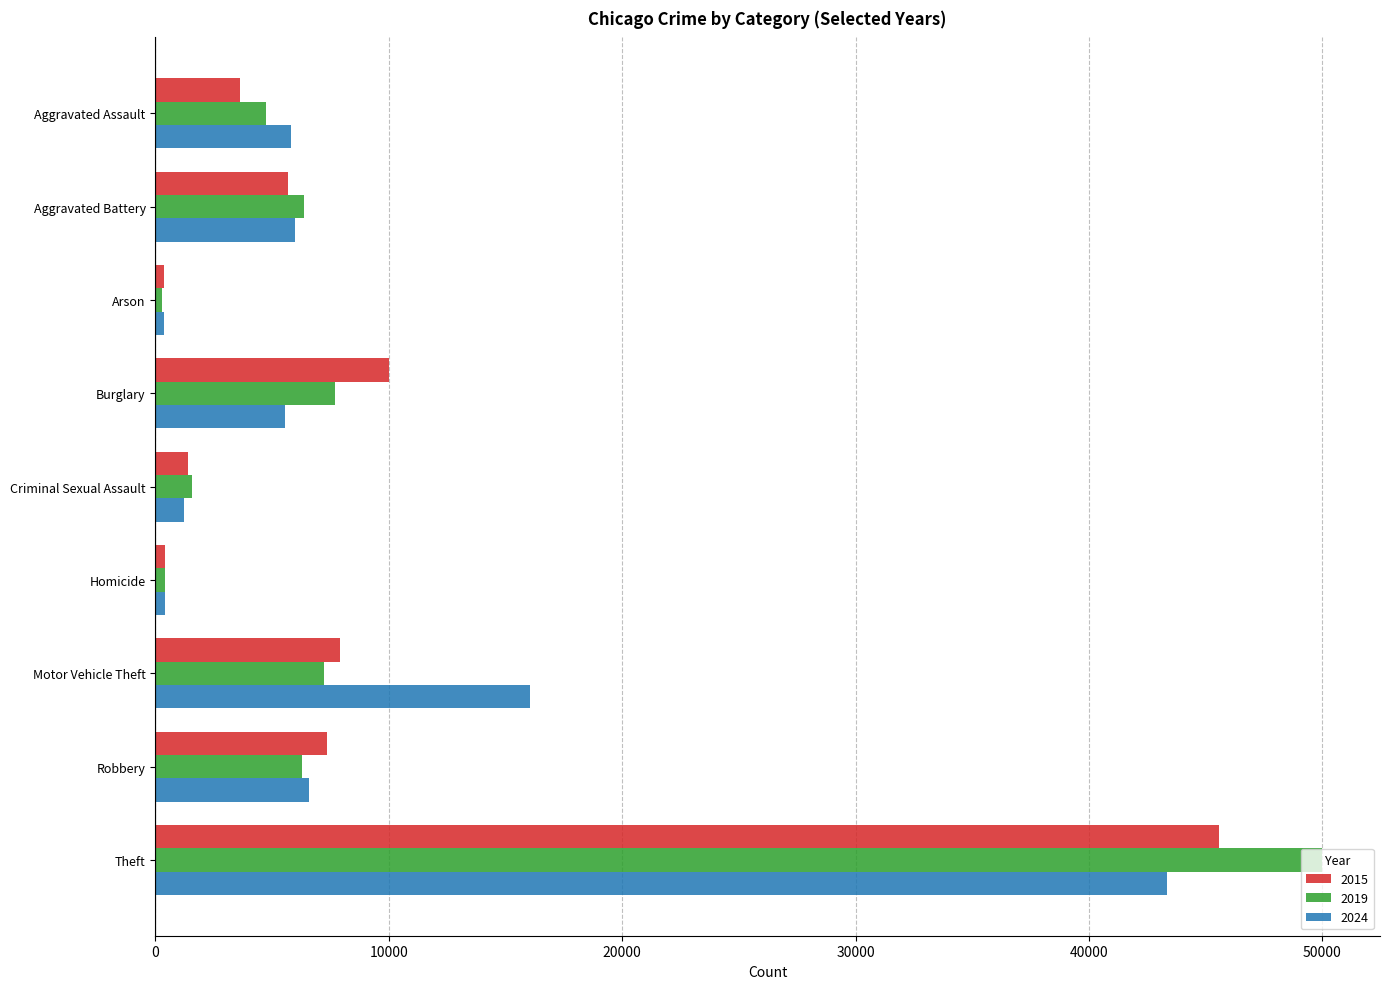

At which category does the chart reach its peak across all series?

Theft